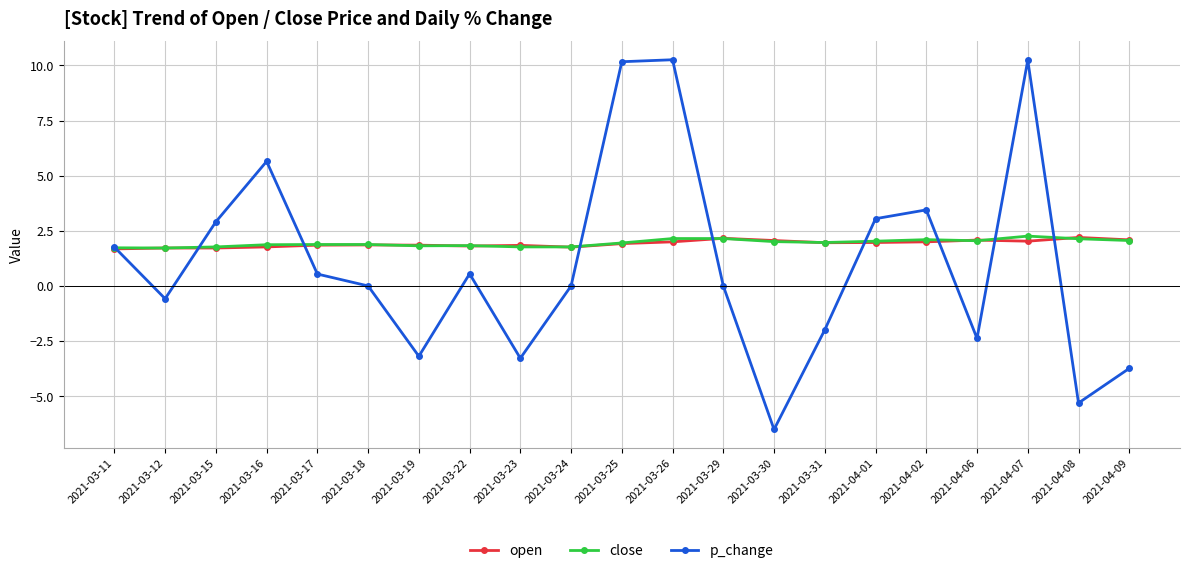

At which label does p_change reach its minimum?

2021-03-30